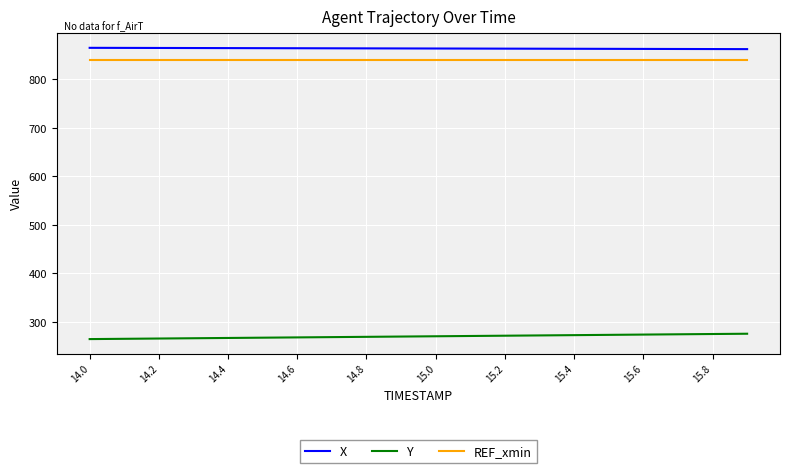

What is the highest value of the X series?

864.6